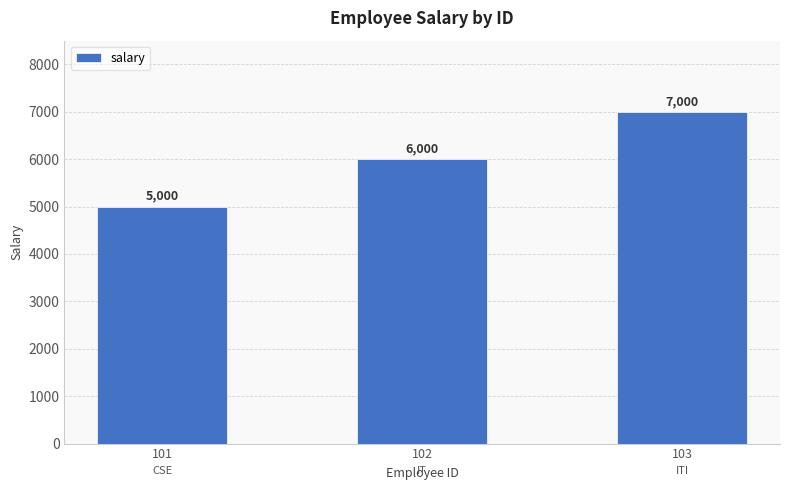

Rank the categories by value from highest to lowest.

103, 102, 101